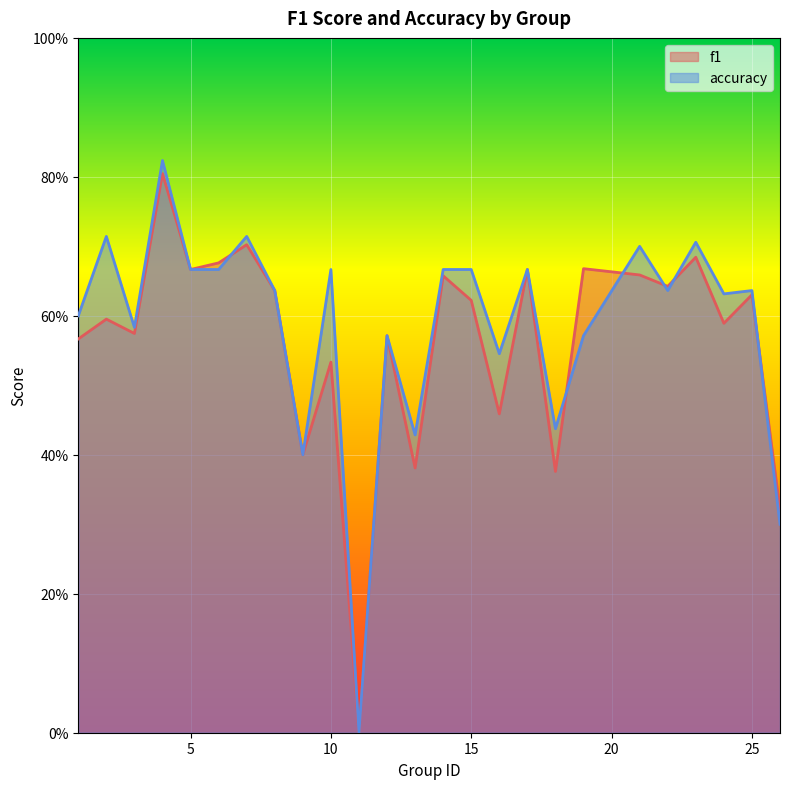

Between 6 and 13, which is larger?

6